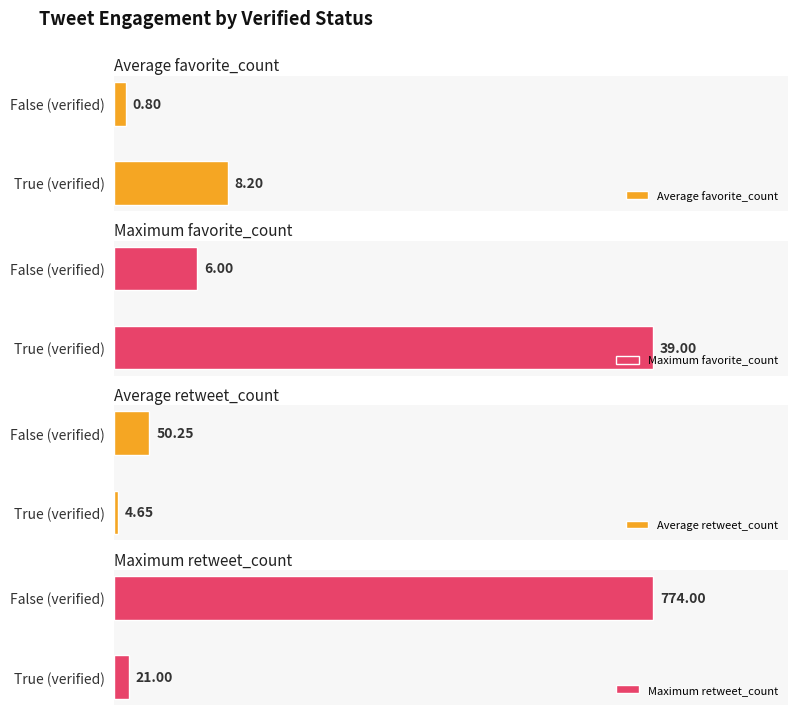

What is the maximum value shown in the chart?

774.0